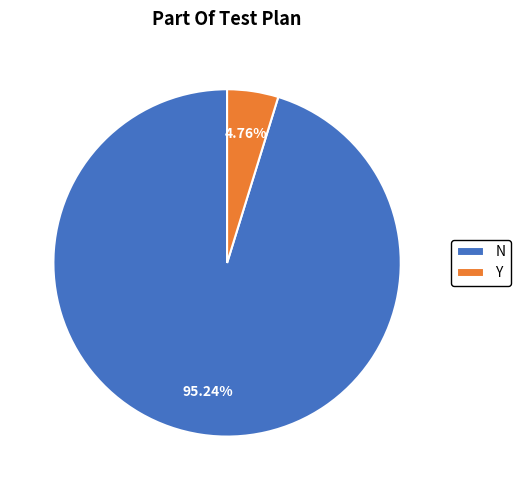

What percentage is the Y slice, to the nearest percent?

5%